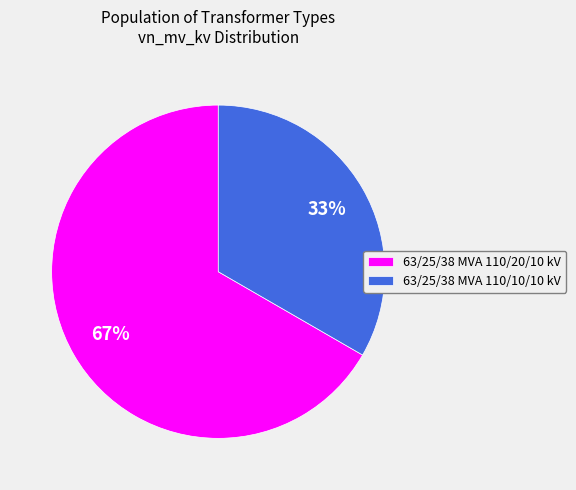

To the nearest percent, what percentage of the pie is 63/25/38 MVA 110/20/10 kV?

67%